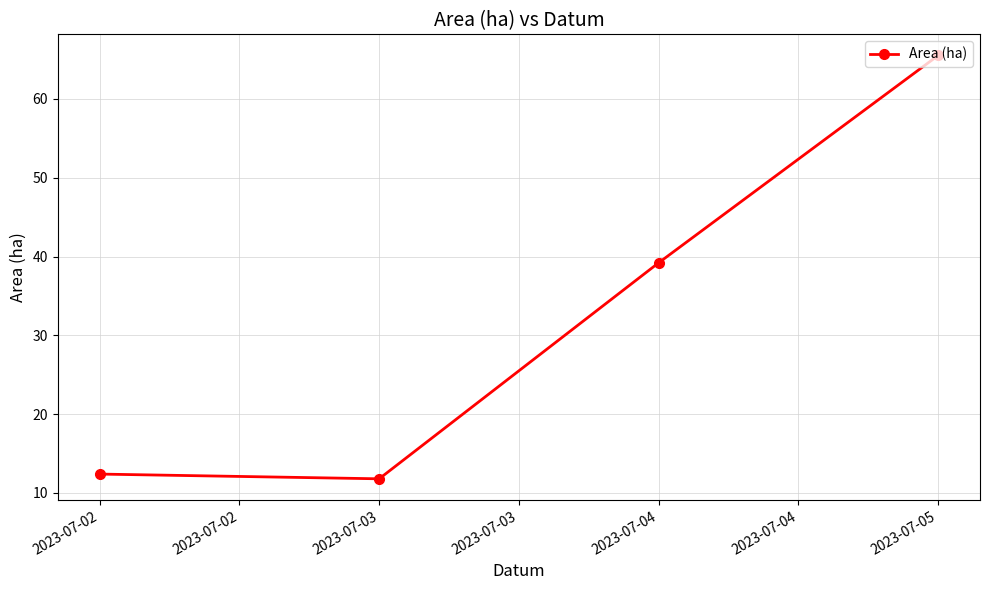

How many points are lower than both their immediate neighbors (excluding endpoints)?

1